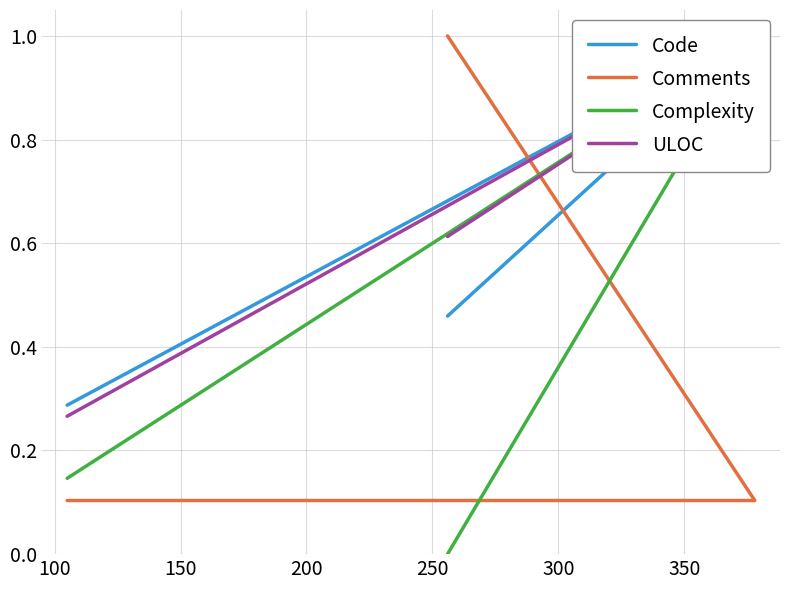

What is the maximum value for Code?

1.0